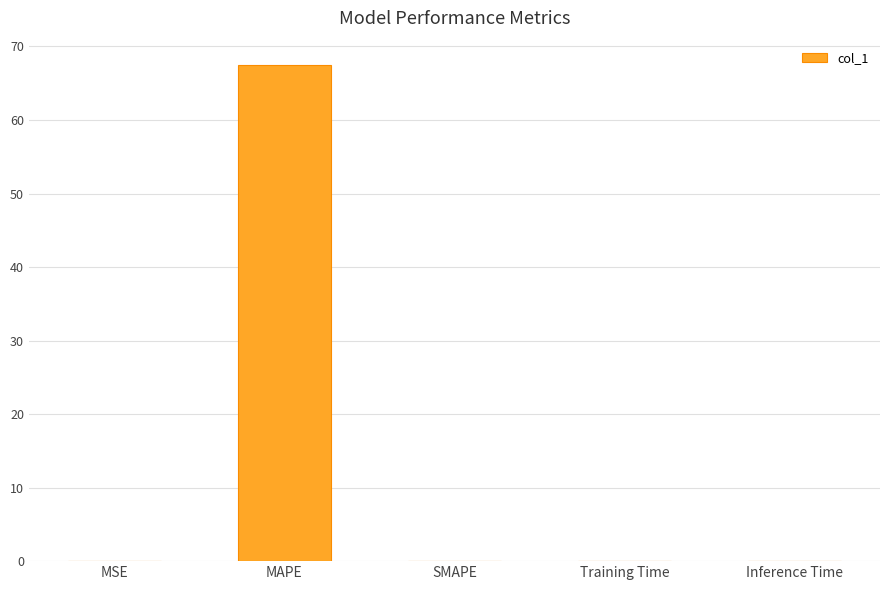

The chart shows a value of 67.4 at MAPE. True or false?

True